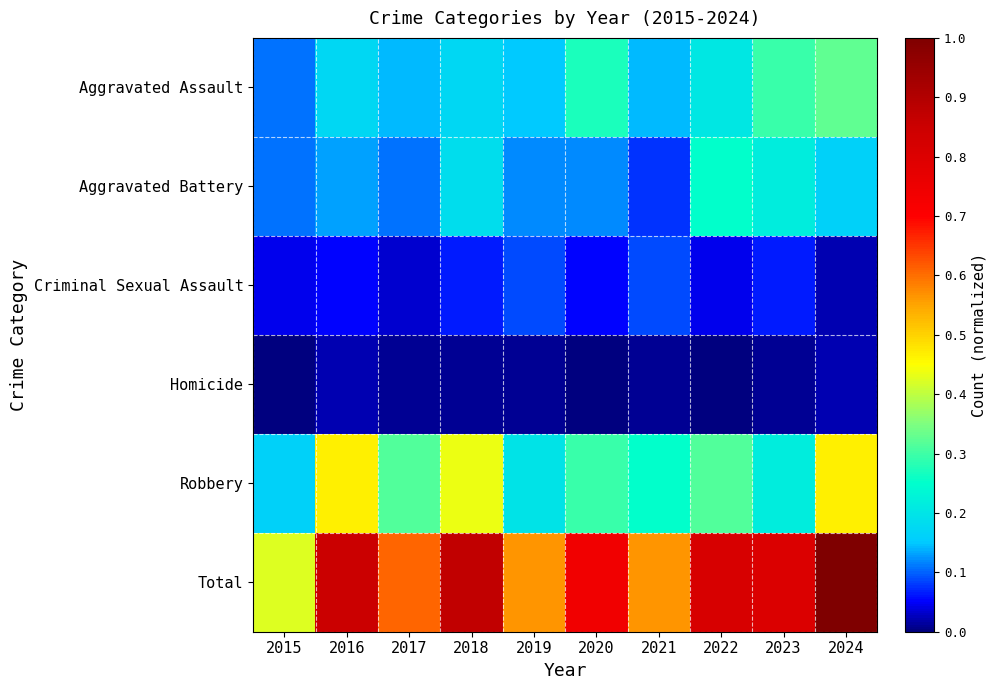

At which category is the sum across all series the highest?

2024